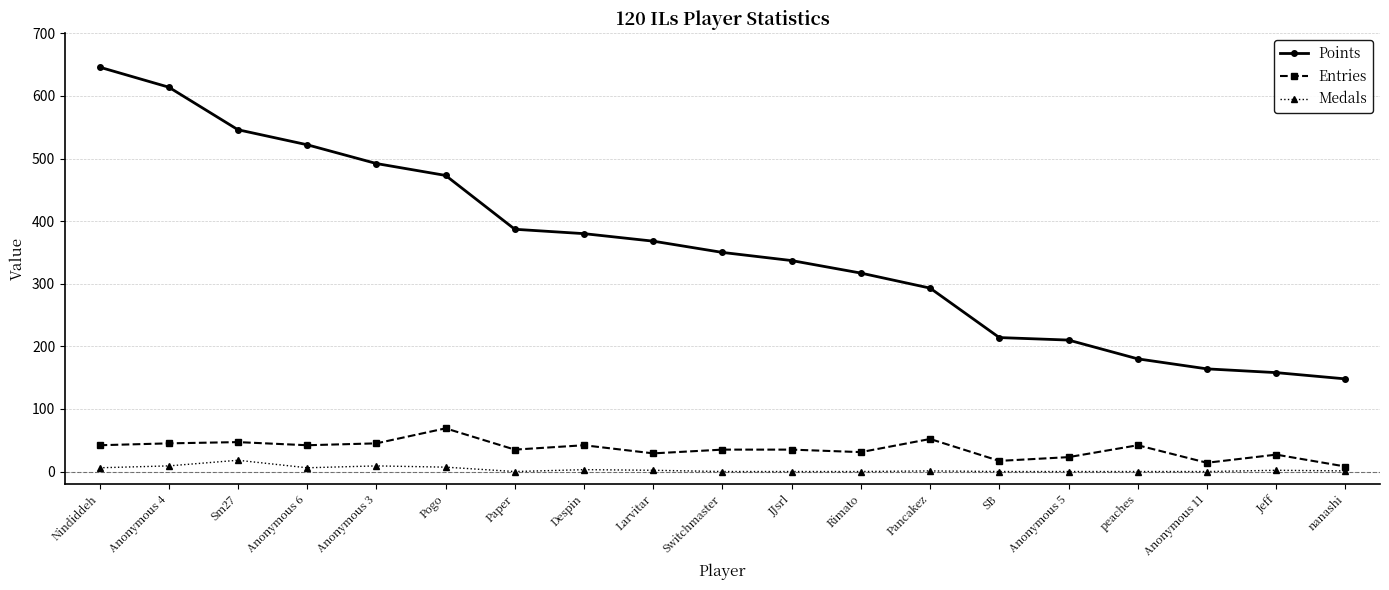

What is the label of the 12th point from the right?

Despin